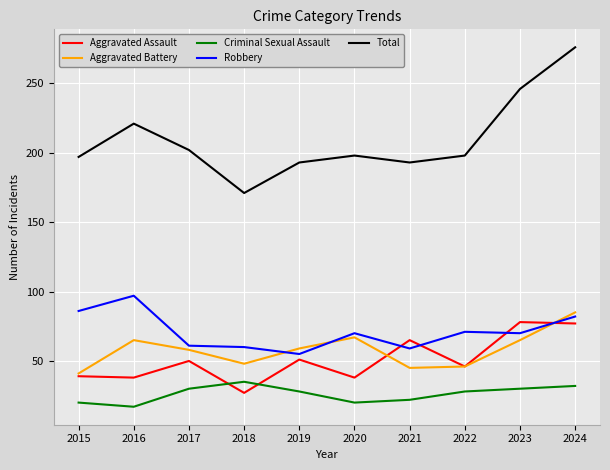

At which category is the sum across all series the highest?

2024